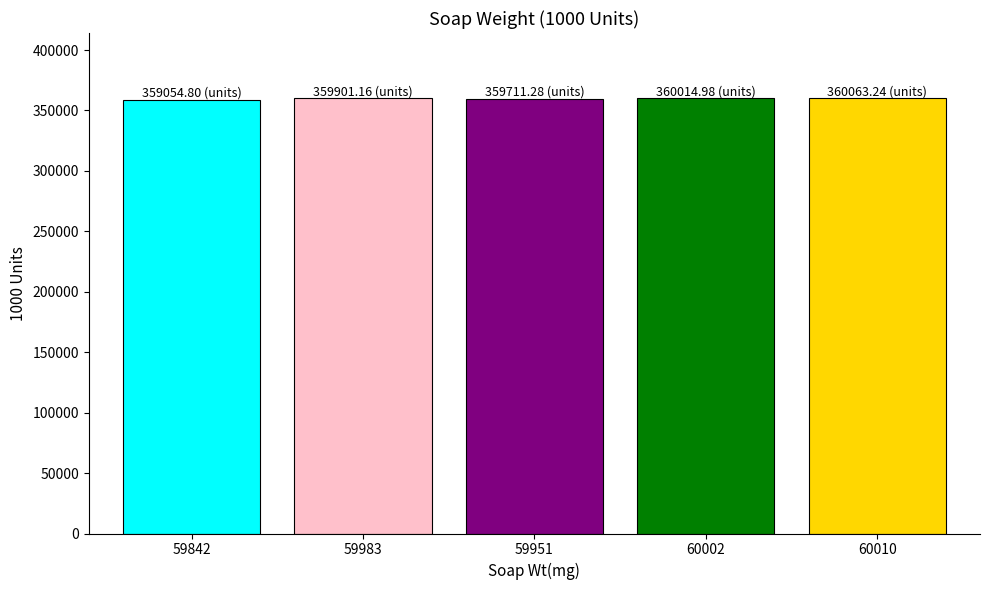

What is the sum of all values?

1798745.5